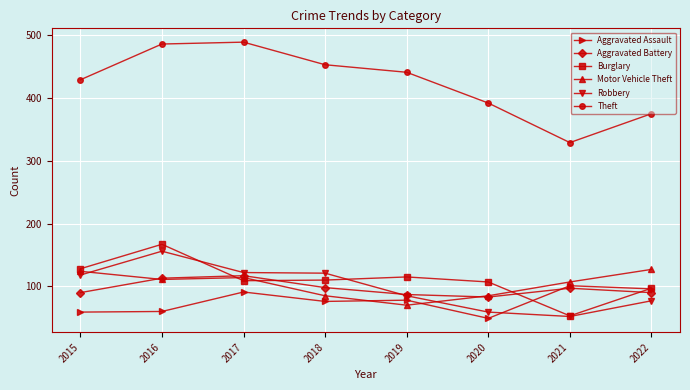

At which category is the sum across all series the highest?

2016